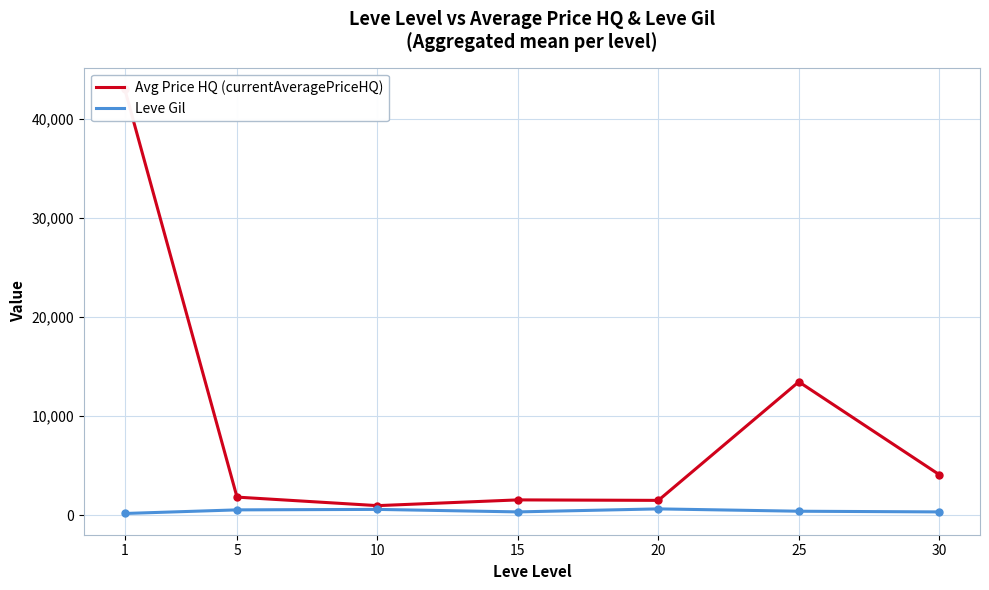

What is the maximum value shown in the chart?

43016.5